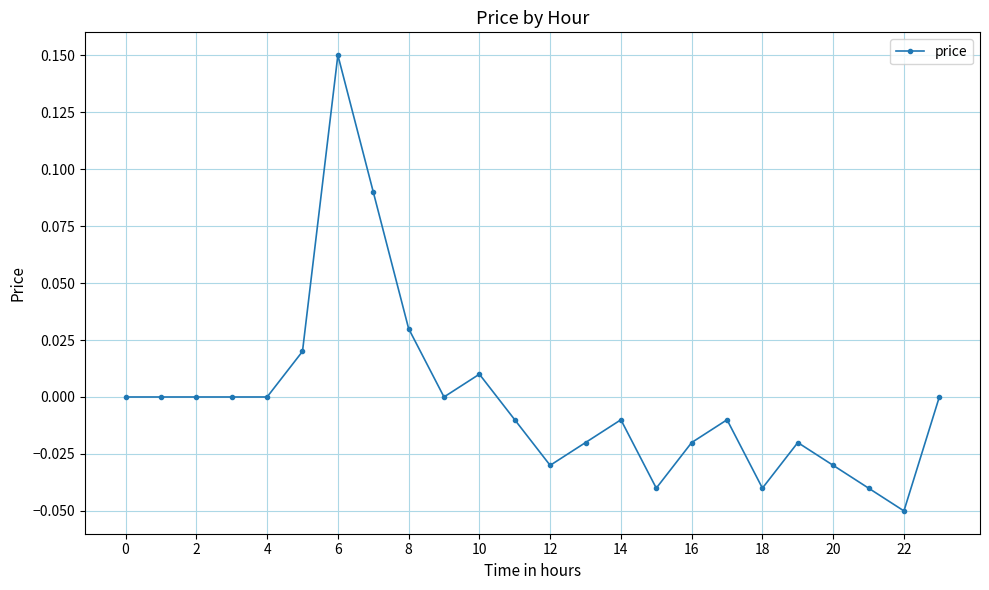

True or false: the data has more than 0 interior local peaks.

True